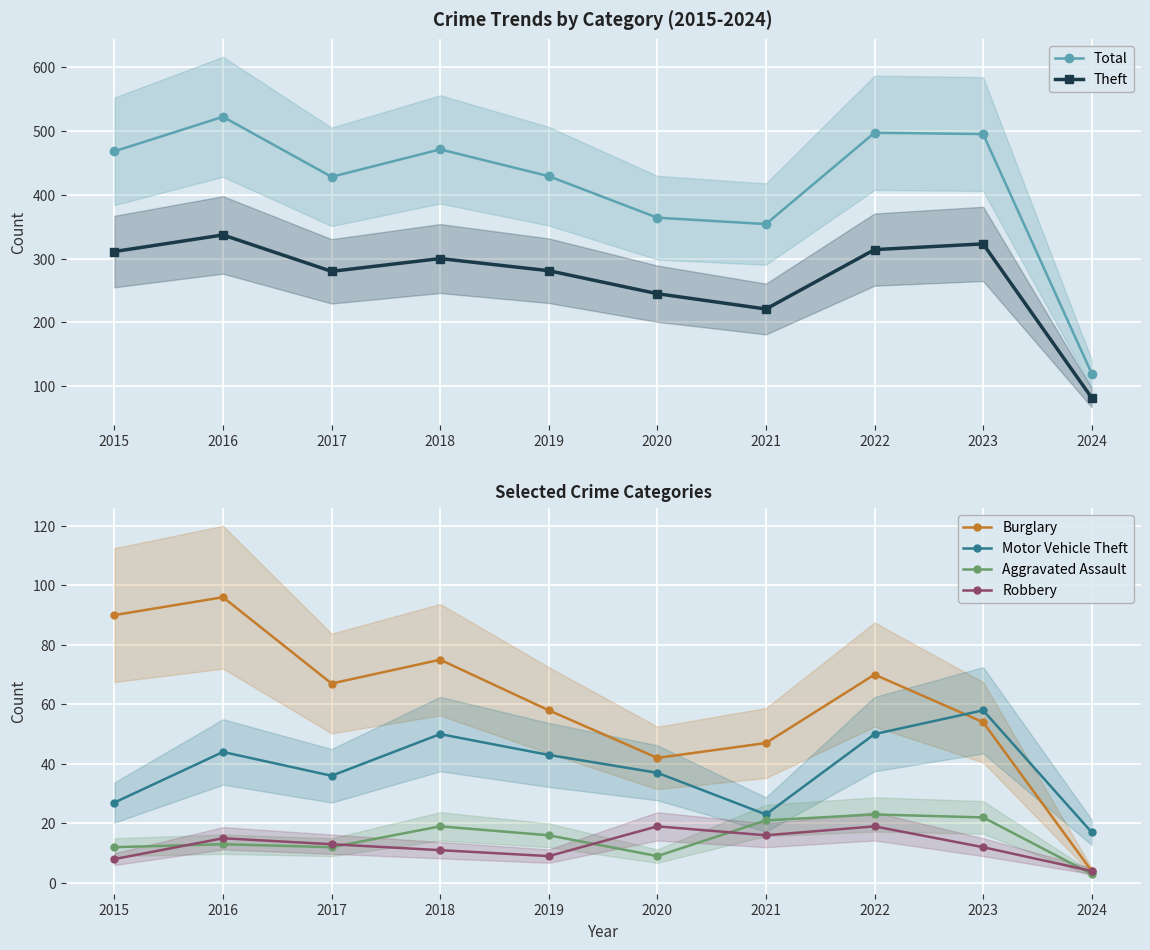

Reading left to right, extract all data points from this chart.

Total: 2015=468	2016=522	2017=428	2018=471	2019=429	2020=364	2021=354	2022=497	2023=495	2024=120
Theft: 2015=311	2016=337	2017=280	2018=300	2019=281	2020=245	2021=221	2022=314	2023=323	2024=82
Burglary: 2015=90	2016=96	2017=67	2018=75	2019=58	2020=42	2021=47	2022=70	2023=54	2024=4
Motor Vehicle Theft: 2015=27	2016=44	2017=36	2018=50	2019=43	2020=37	2021=23	2022=50	2023=58	2024=17
Aggravated Assault: 2015=12	2016=13	2017=12	2018=19	2019=16	2020=9	2021=21	2022=23	2023=22	2024=3
Robbery: 2015=8	2016=15	2017=13	2018=11	2019=9	2020=19	2021=16	2022=19	2023=12	2024=4